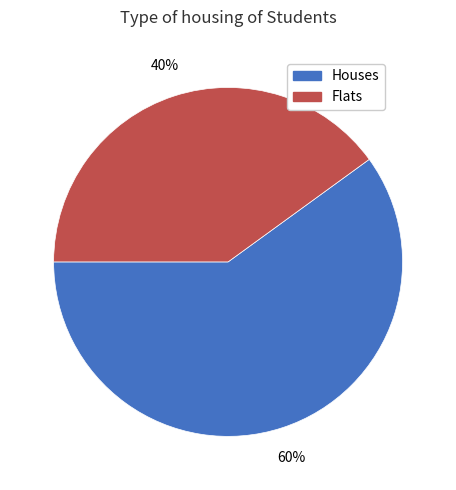

To the nearest percent, what is the average slice percentage?

50%